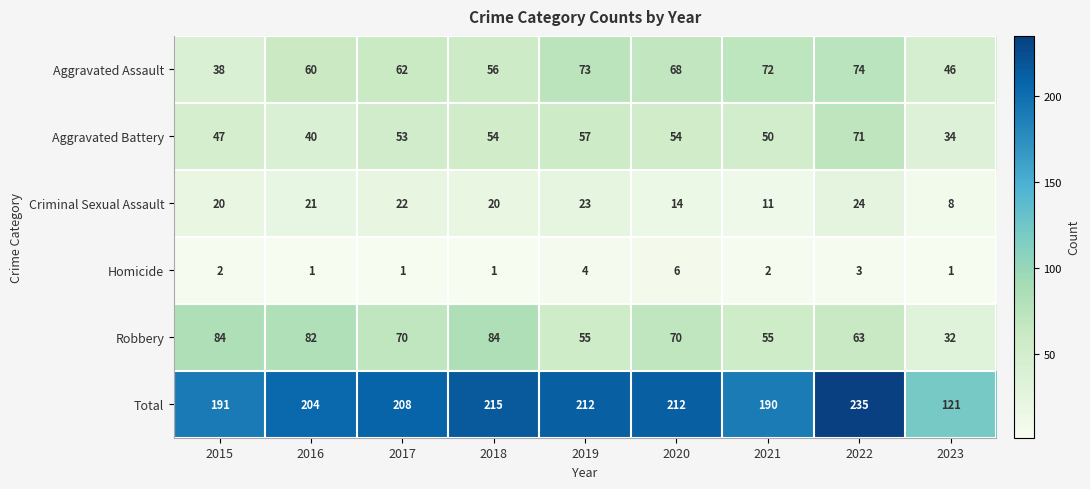

What is the sum of the Aggravated Assault values at 2017 and 2016?

122